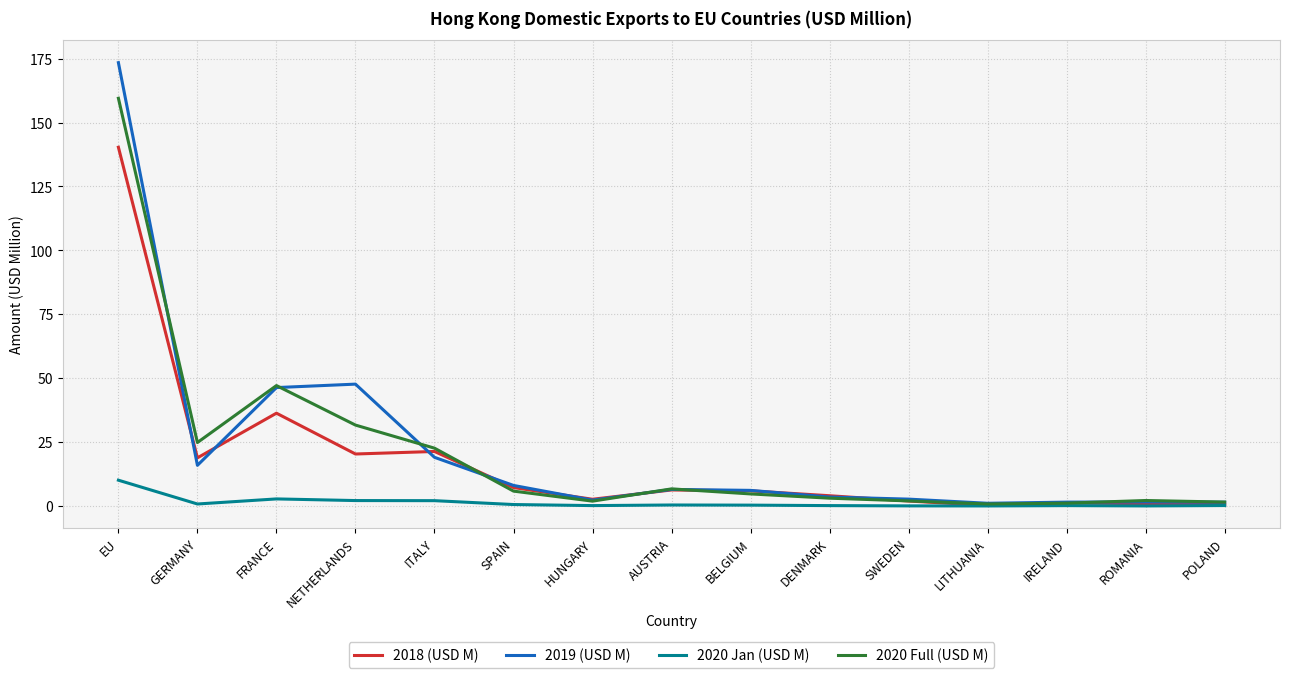

Which series has the largest range (max minus min)?

2019 (USD M)